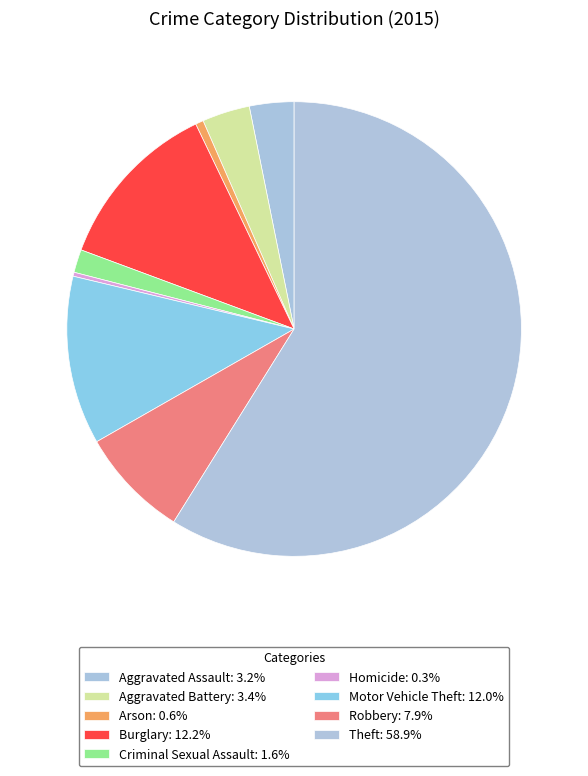

How much of the chart is everything except Theft?

41.1%